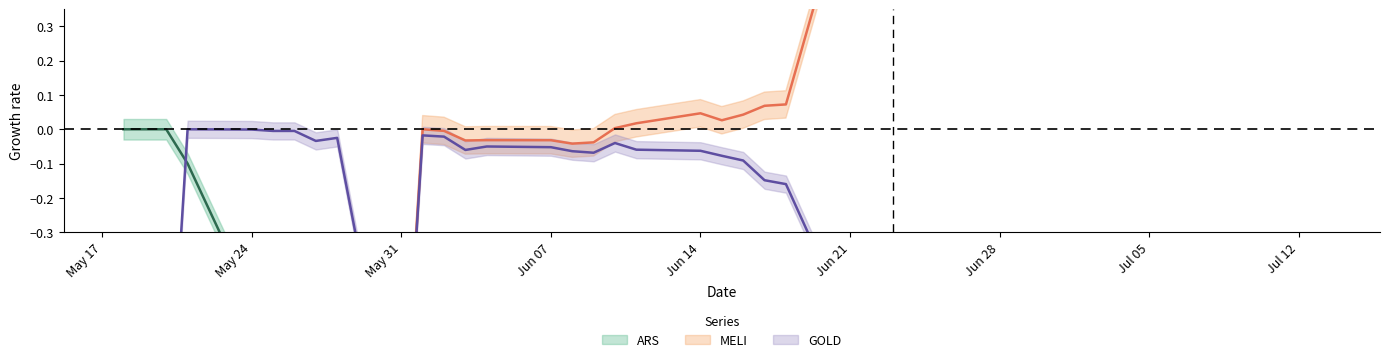

True or false: ARS has a value of -0.8 at 39.

False